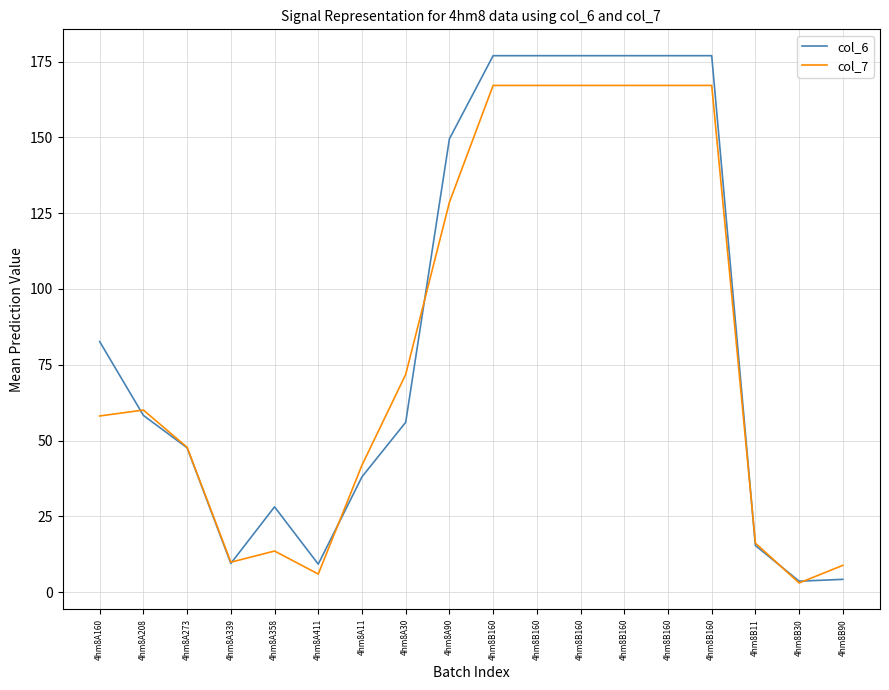

What are all the series names shown in the legend?

col_6, col_7